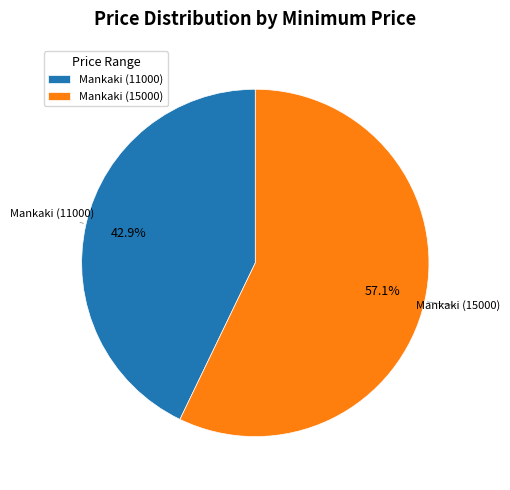

What is the ratio of the value at Mankaki (15000) to the value at Mankaki (11000)?

1.3